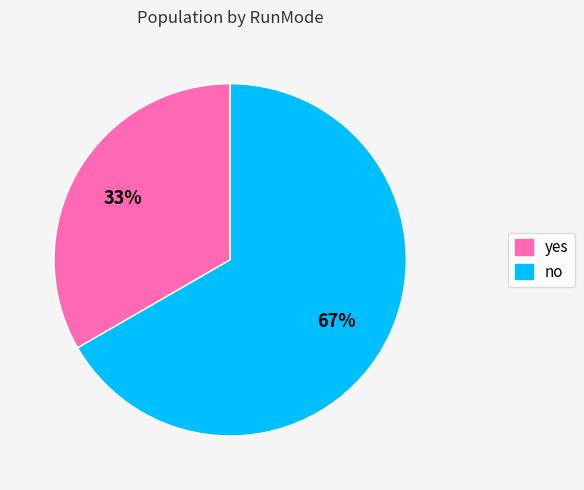

Is yes the majority of the pie?

No